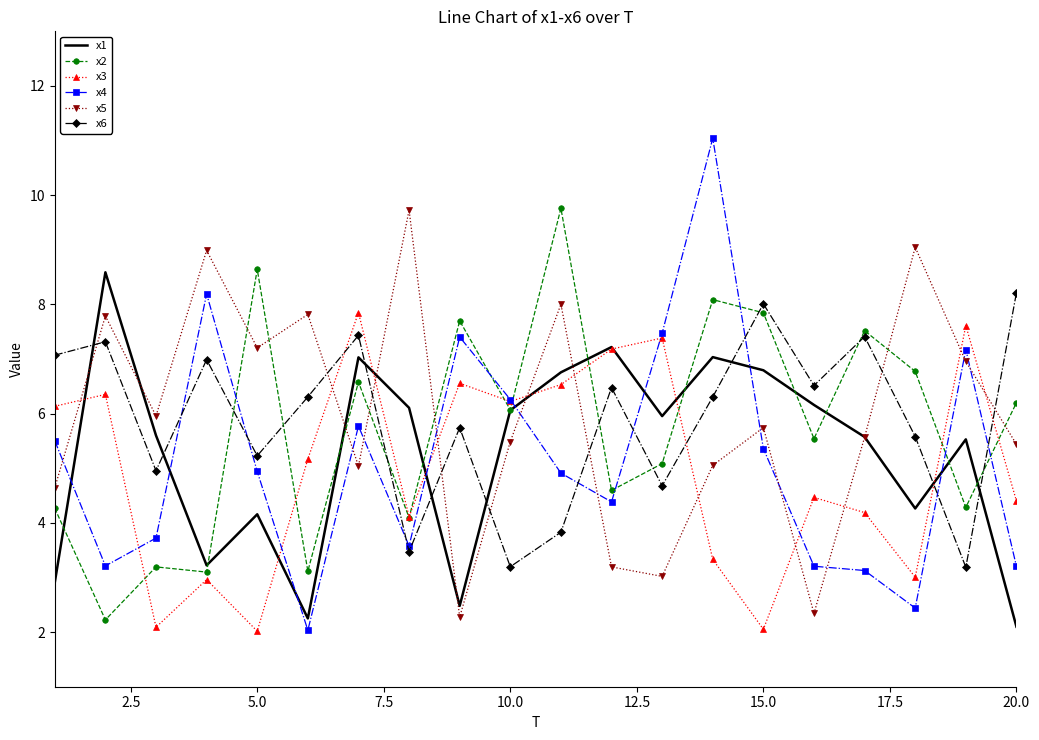

Which series ends up on top after the final intersection of x4 and x5?

x5